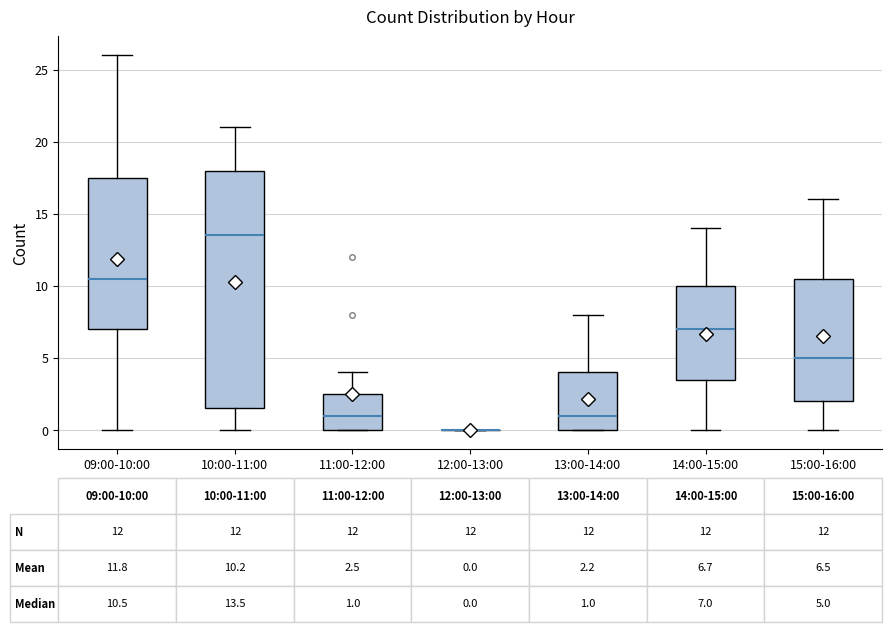

Which box is the tallest, from its lower edge to its upper edge?

10:00-11:00